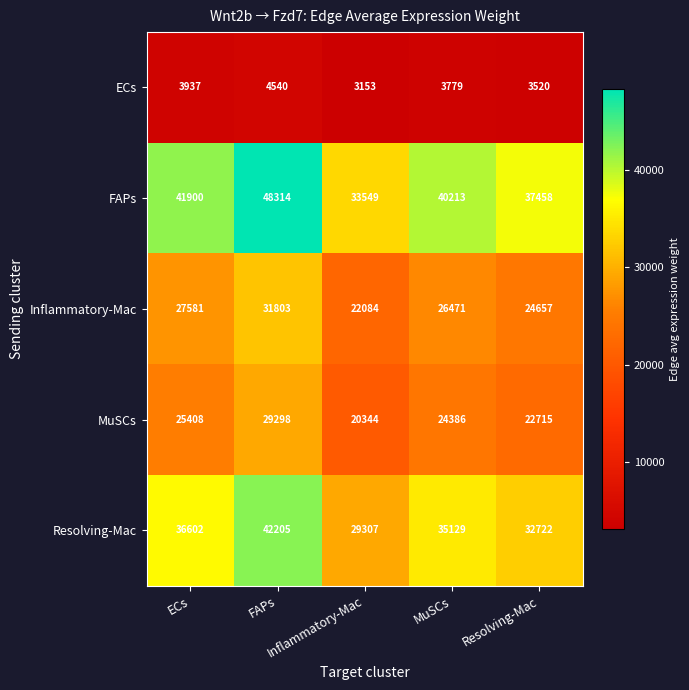

How many data points does each series have?

5